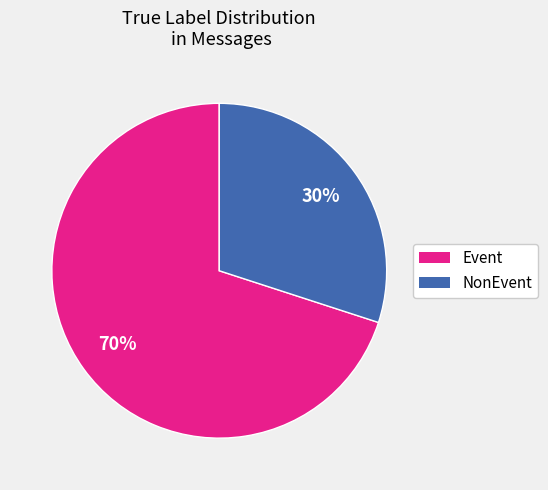

To the nearest percent, what is the average slice percentage?

50%